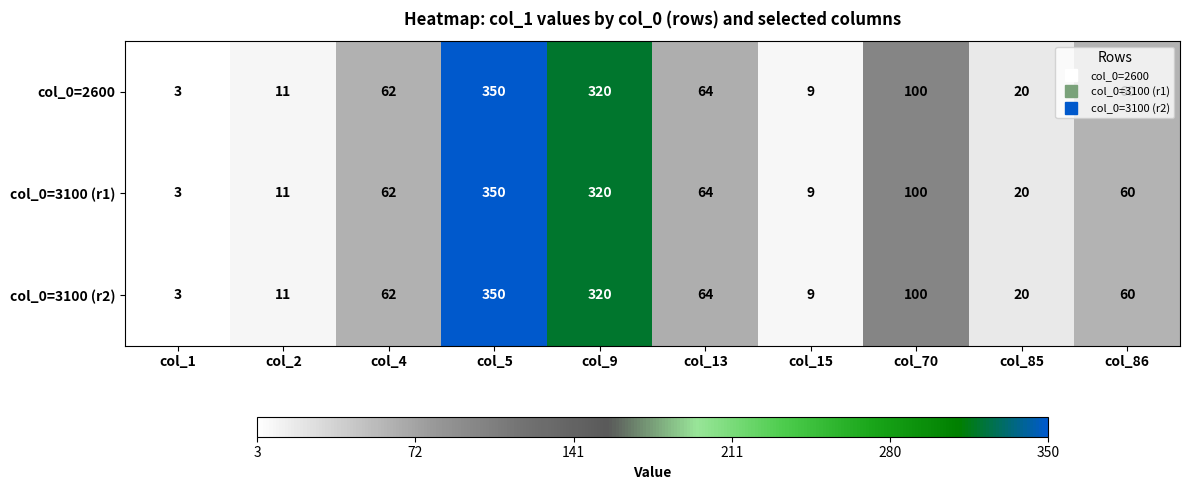

What is the sum of all col_0=3100 (r1) values?

999